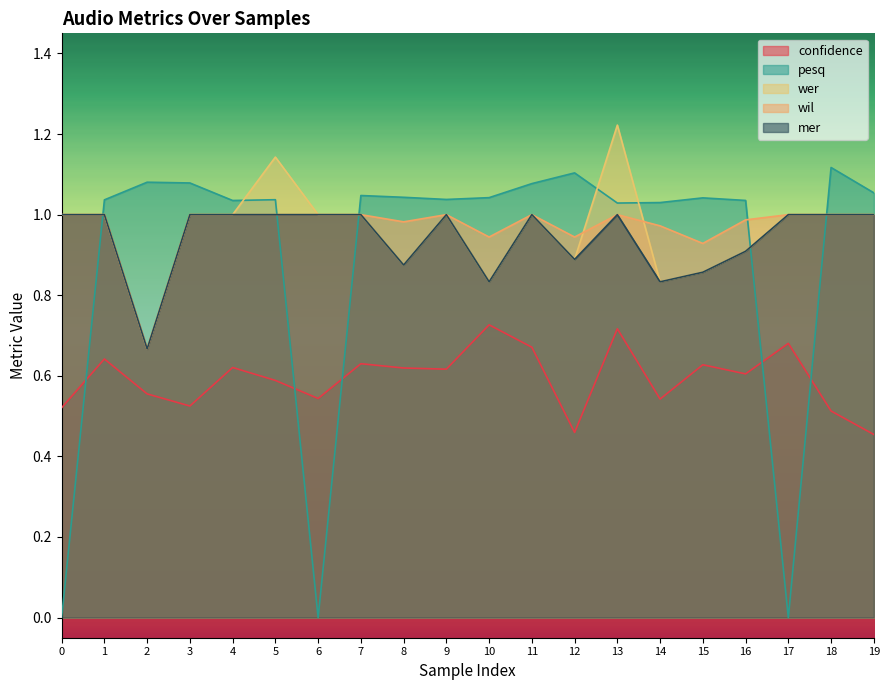

True or false: confidence has a value of 0.4 at 13.

False